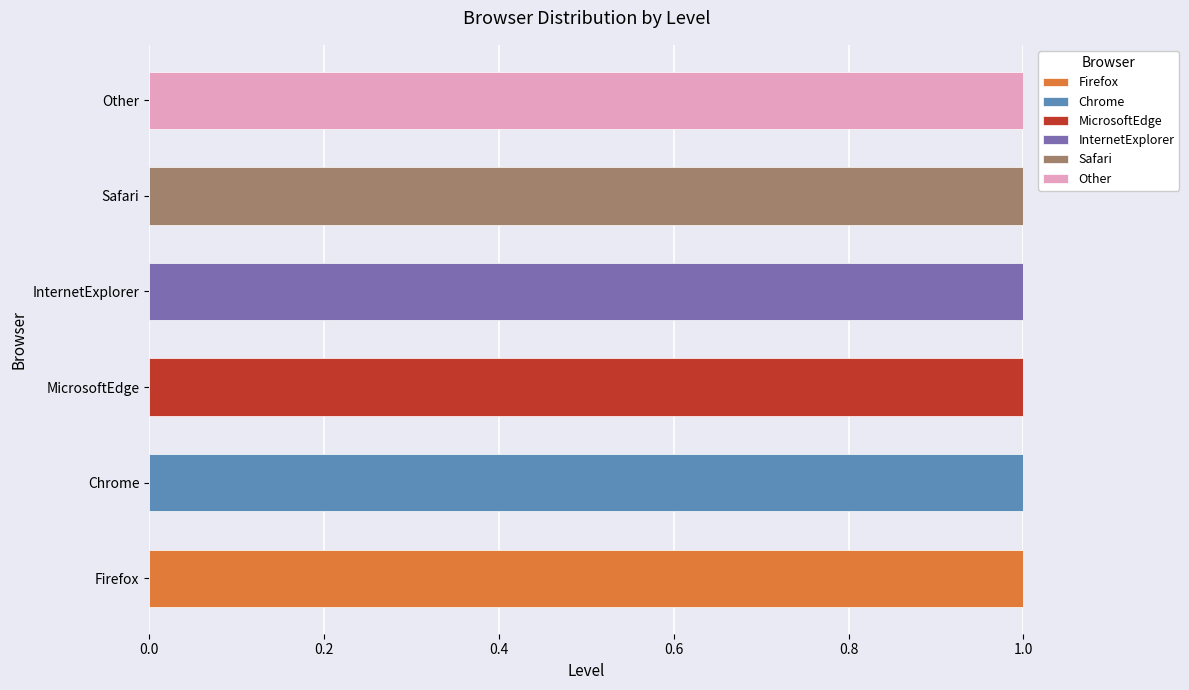

How many distinct data groups are displayed?

6